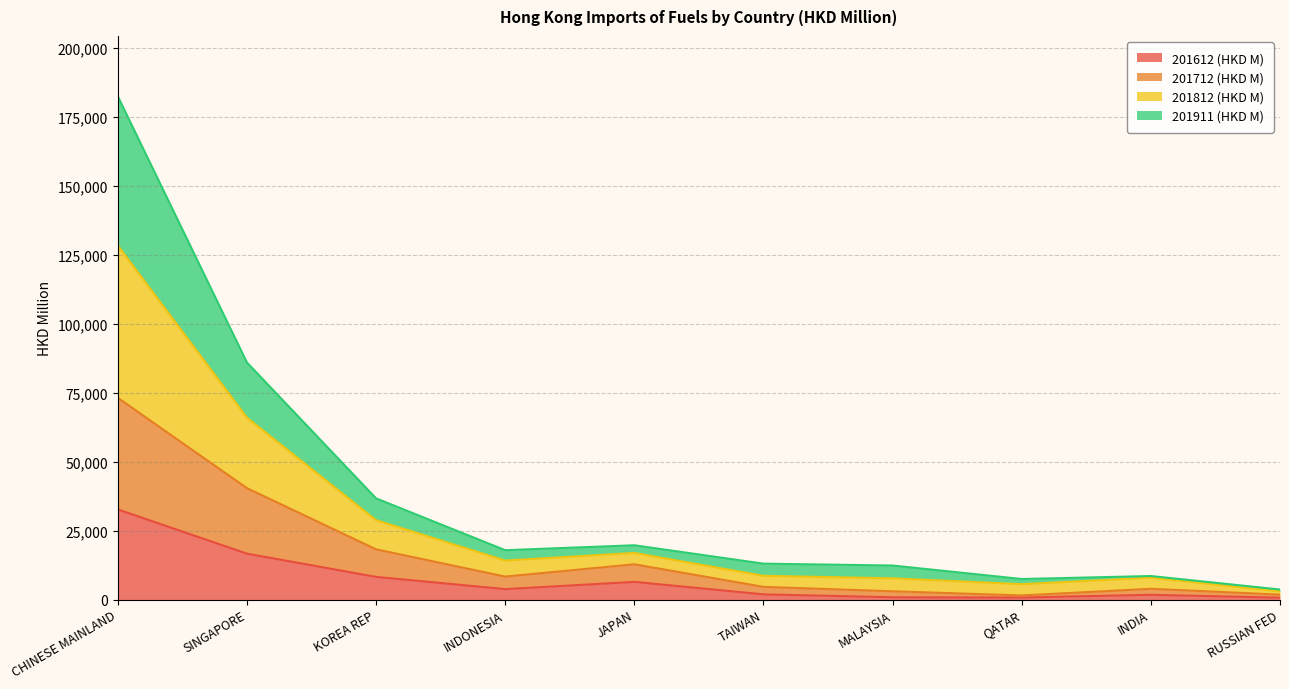

What is the highest value of the 201612 (HKD M) series?

32668.5